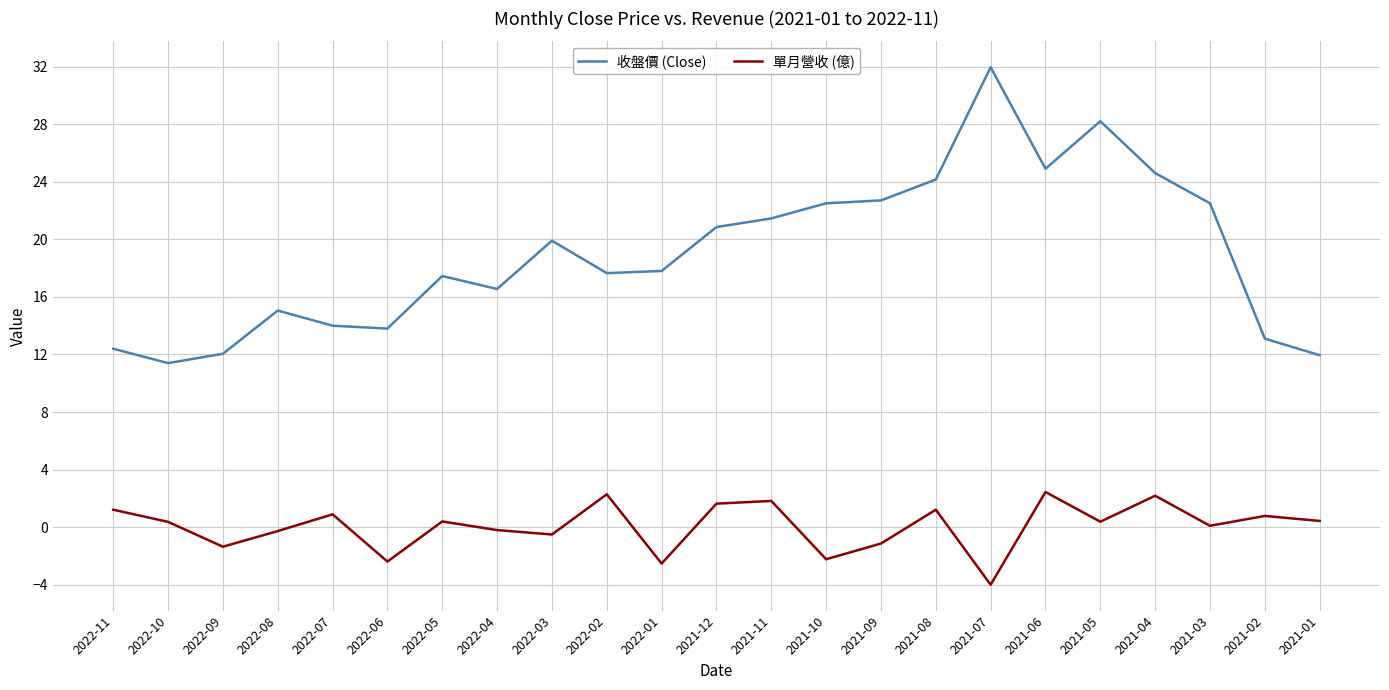

Is the value of 收盤價 (Close) at 2022-08 greater than the value of 單月營收 (億) at 2021-07?

Yes